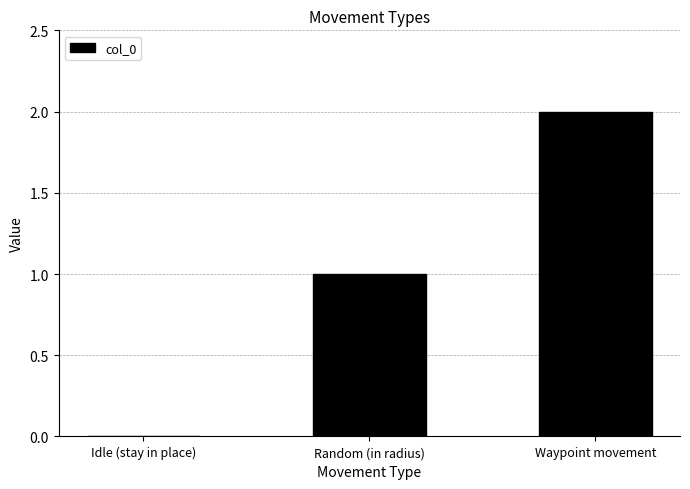

Where is the data nearest to the value 1?

Random (in radius)